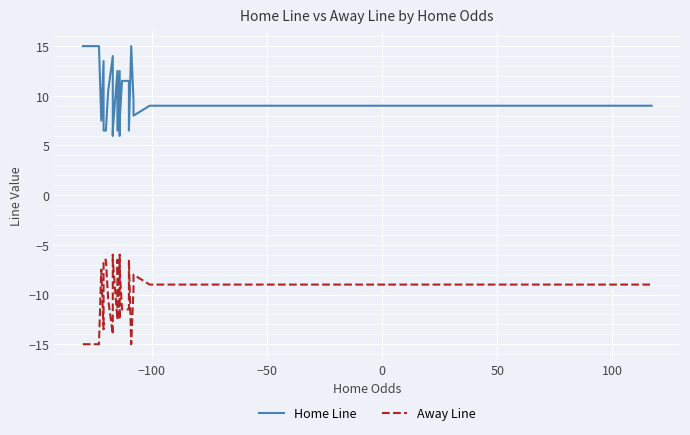

Is it true that Home Line equals 13.7 at 37?

False